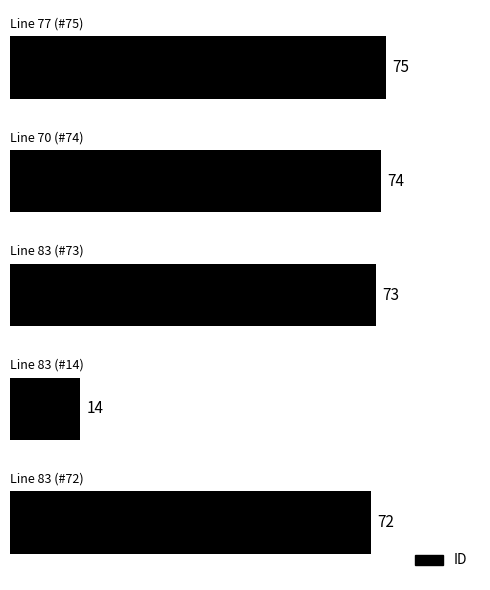

What is the smallest value displayed?

14